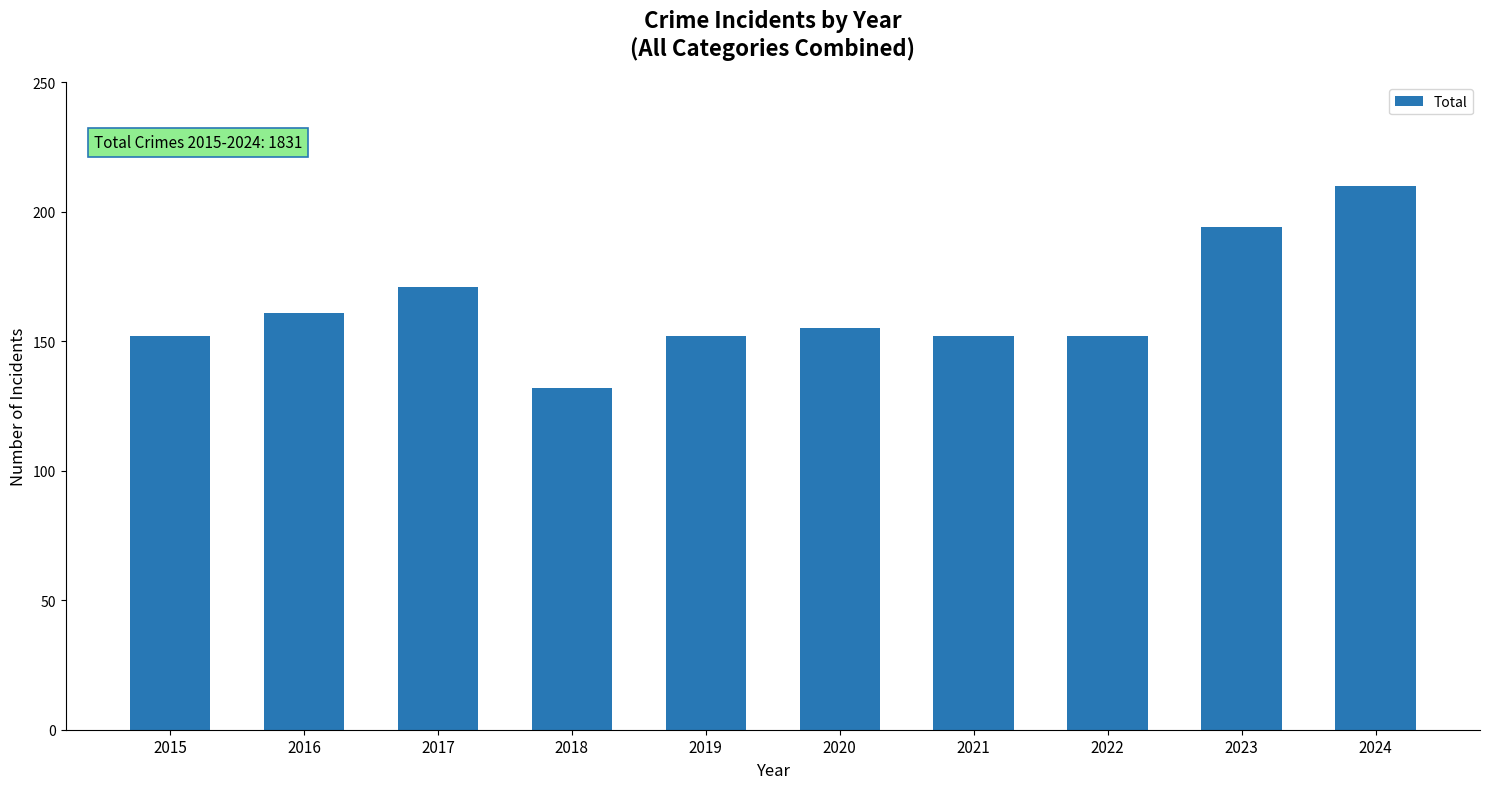

Count the number of data series in this chart.

1